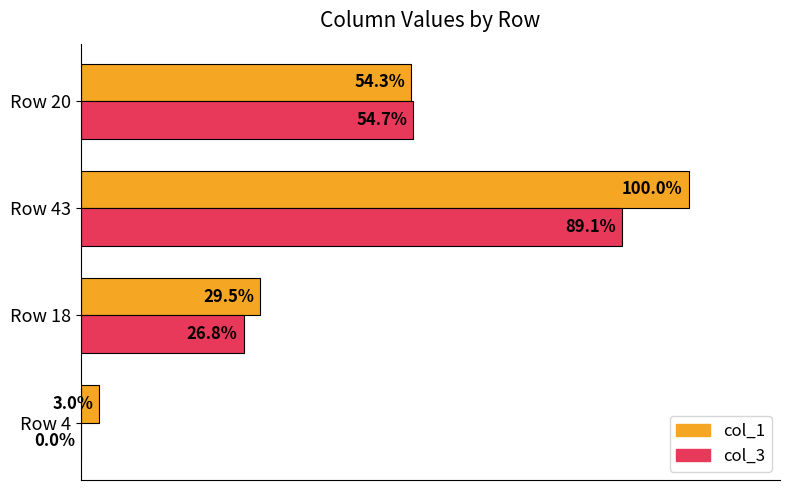

Which series changed the most between Row 4 and Row 18?

col_3